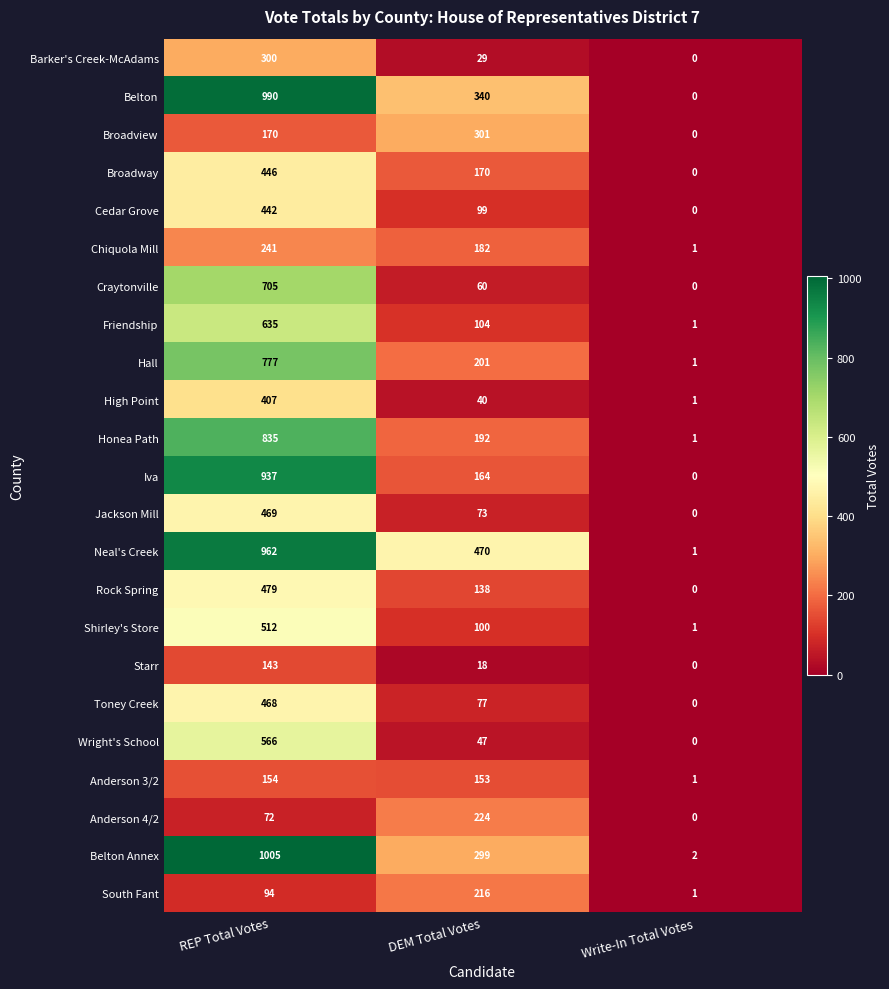

How many Friendship values are between 1 and 635?

3